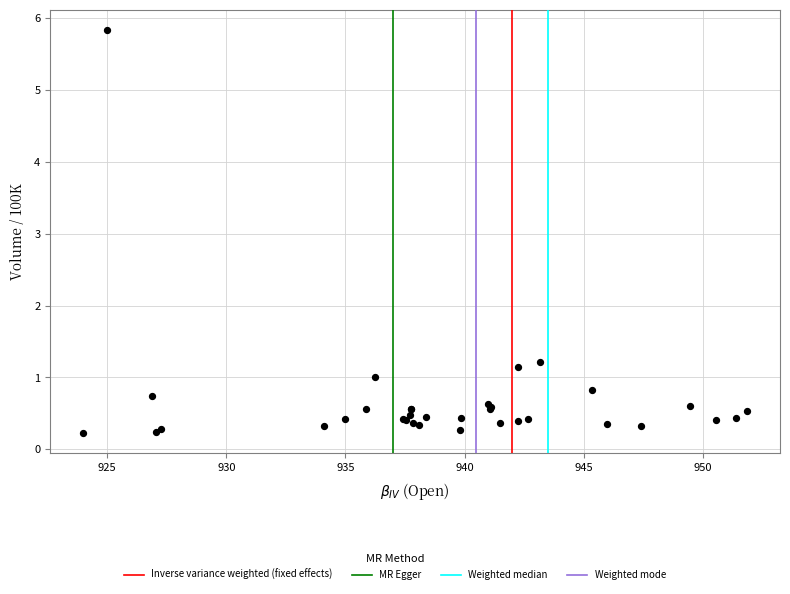

What Y value in the scatter plot is closest to 3?

1.2